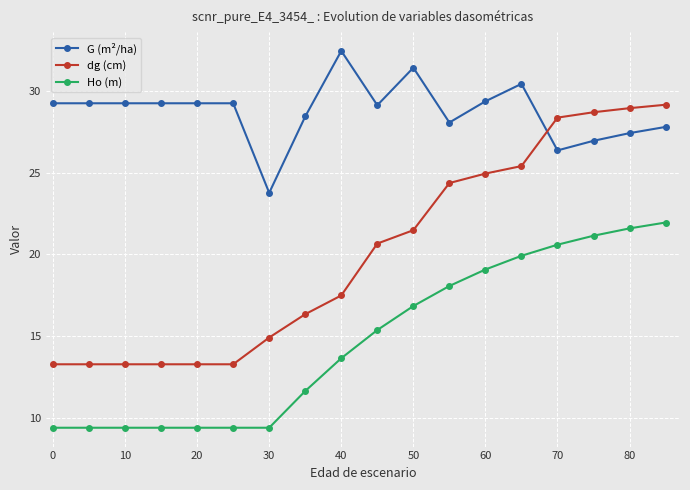

Which series has the largest range (max minus min)?

dg (cm)